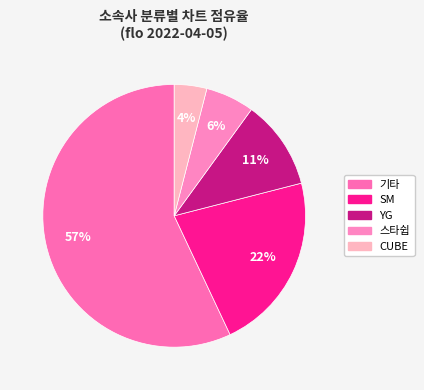

Count the number of slices in the pie.

5